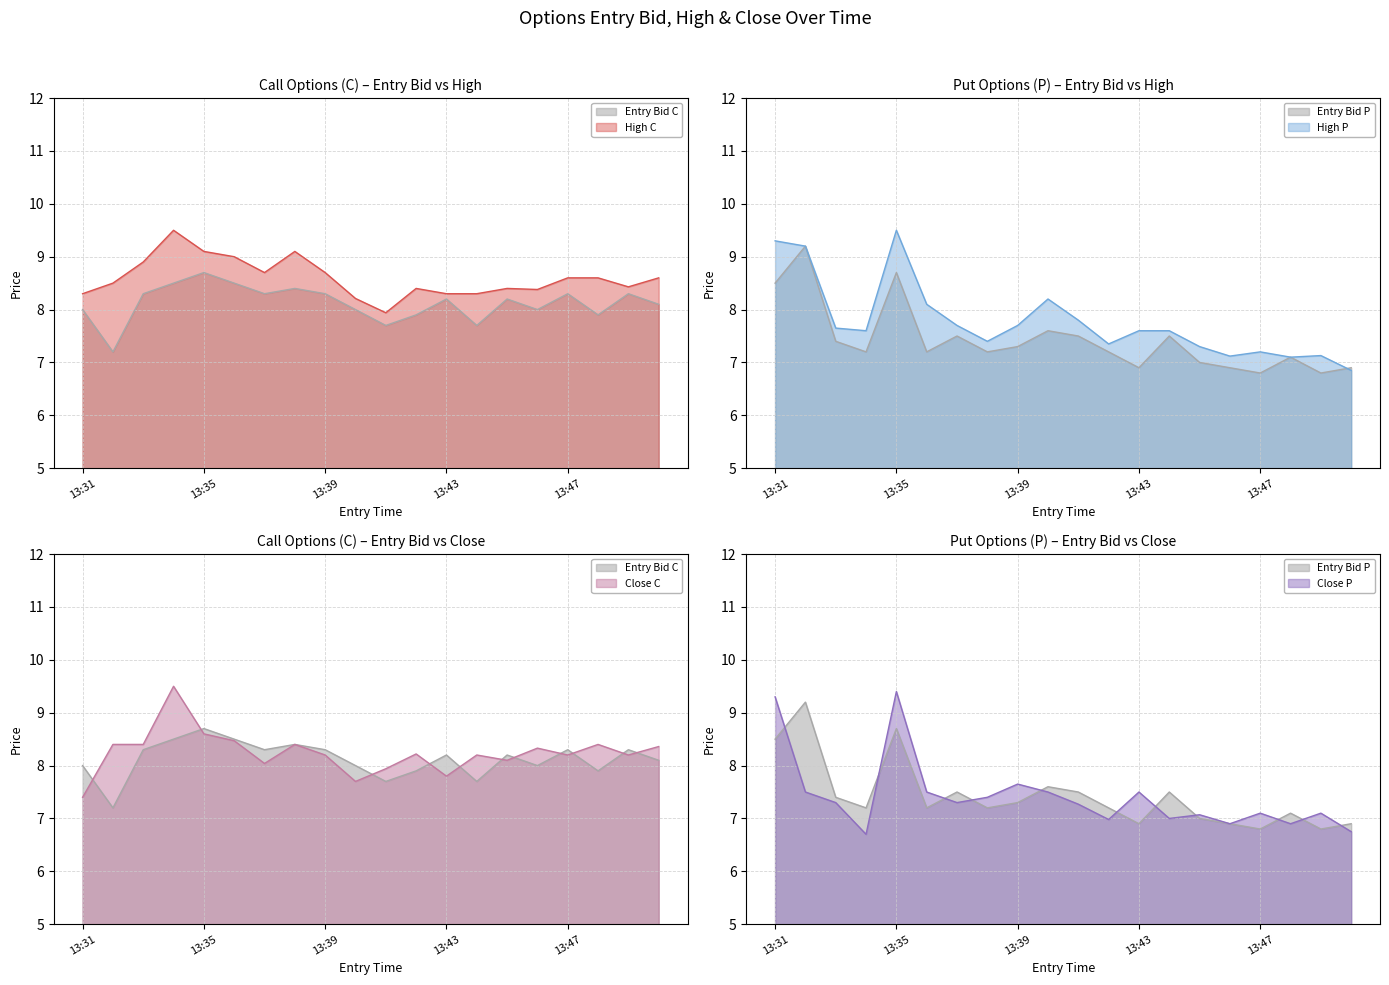

In close_C, how many points are lower than both neighbors (excluding endpoints)?

6